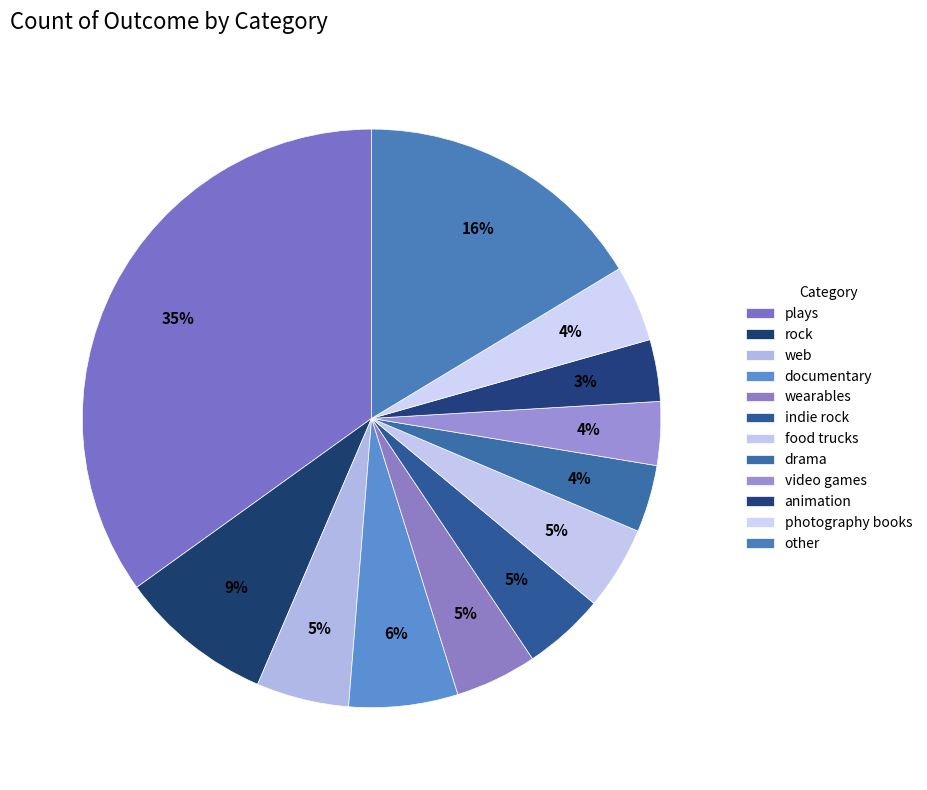

To the nearest percent, what is the average slice percentage?

8%